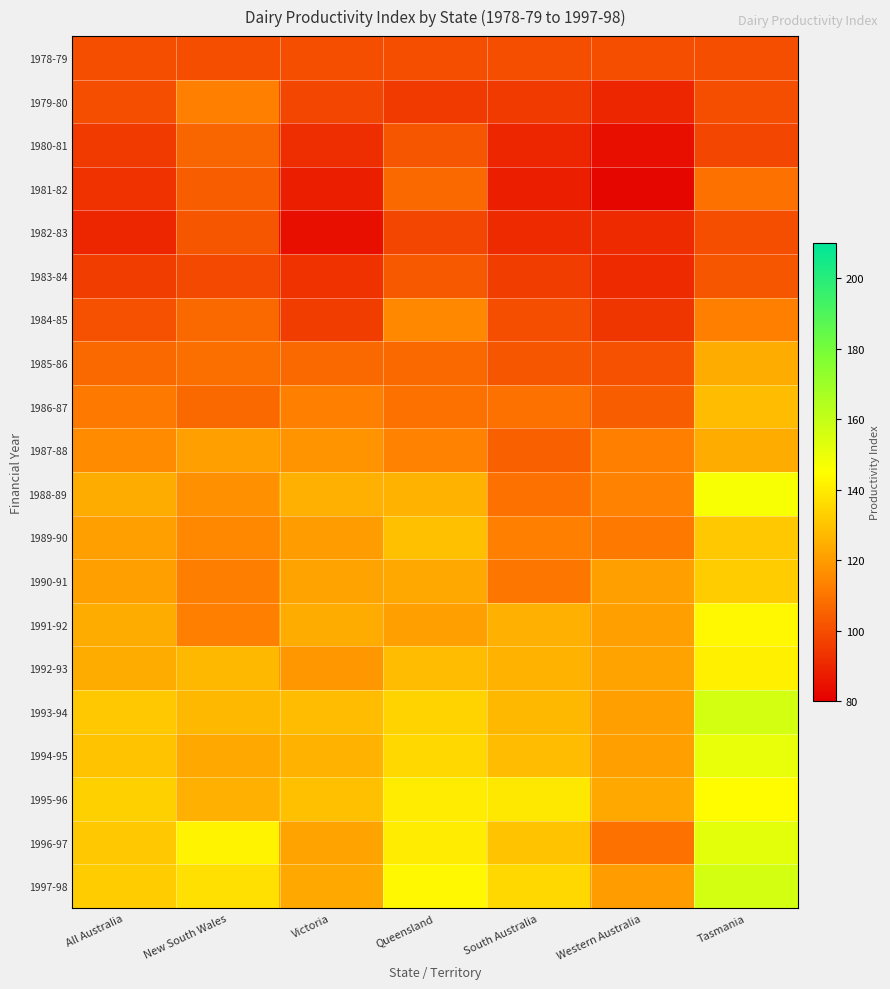

What is the smallest value displayed?

82